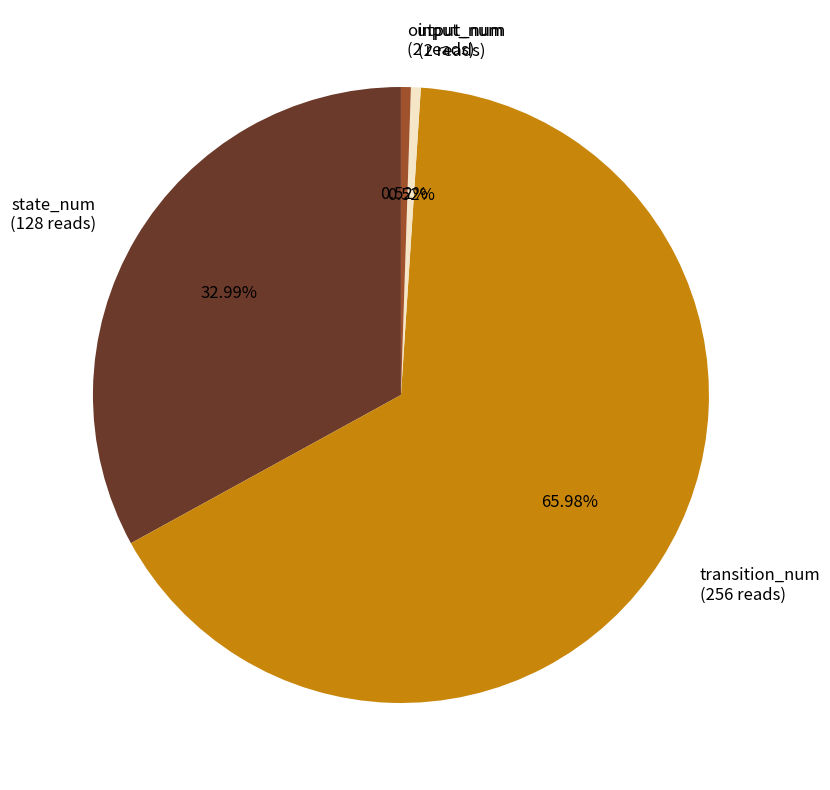

Combined, what portion of the pie is transition_num and input_num?

66.5%